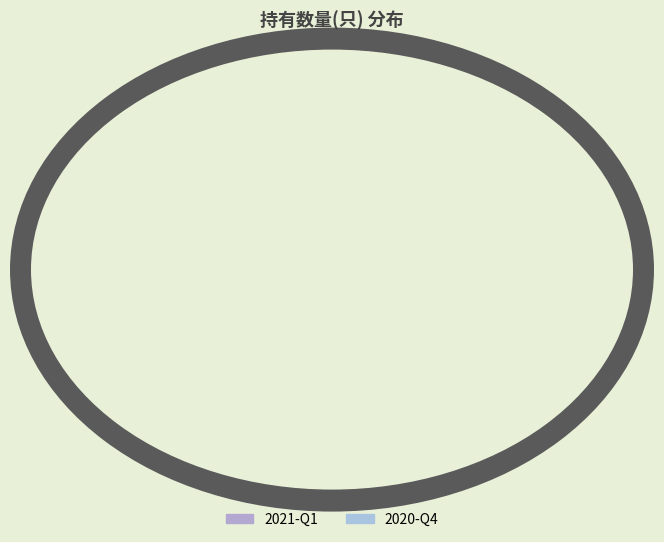

Is 2021-Q1 the majority of the pie?

Yes